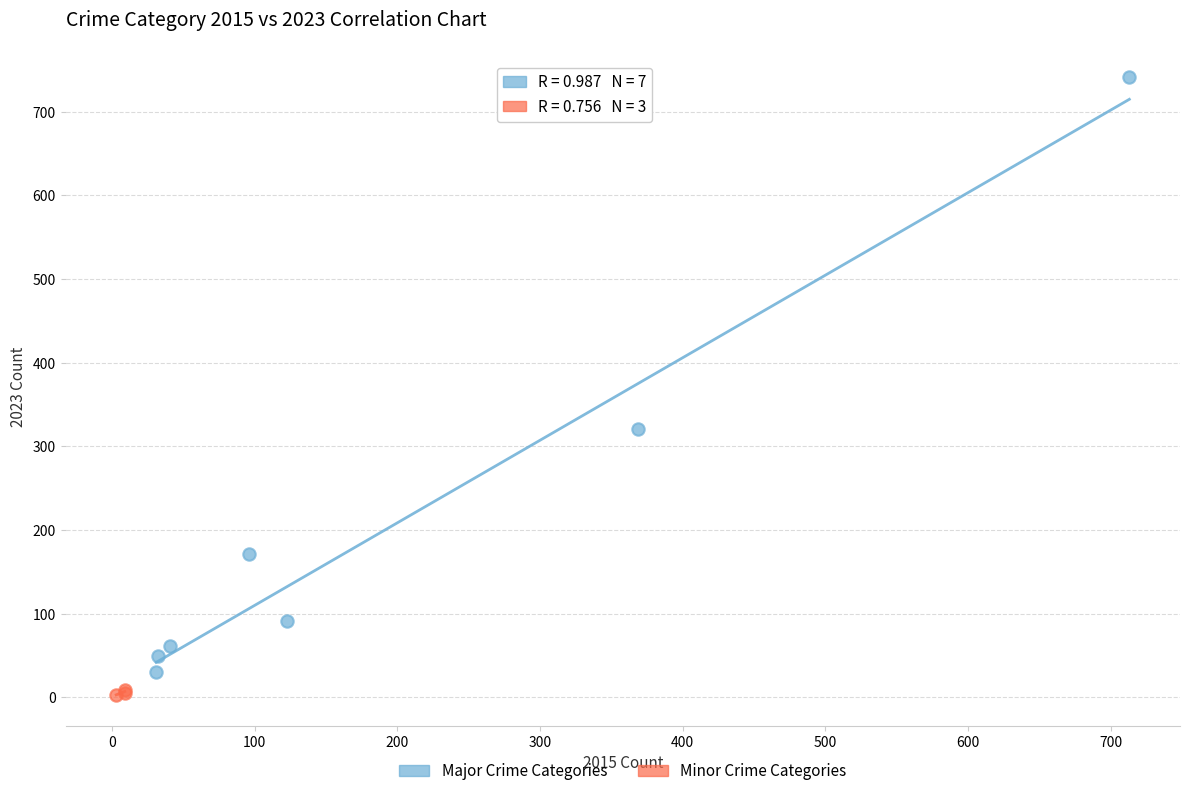

Which series contains the highest Y value?

Major Crime Categories